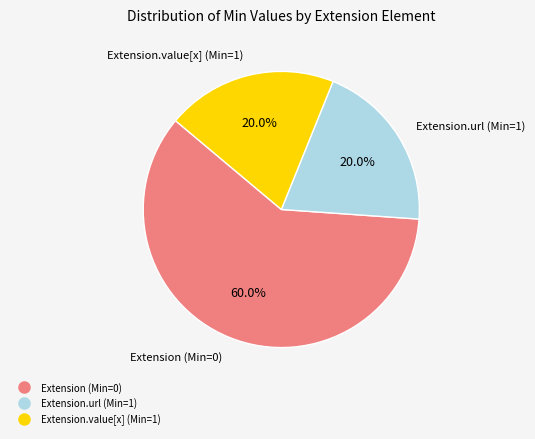

Is there any slice that represents more than half of the pie?

Yes